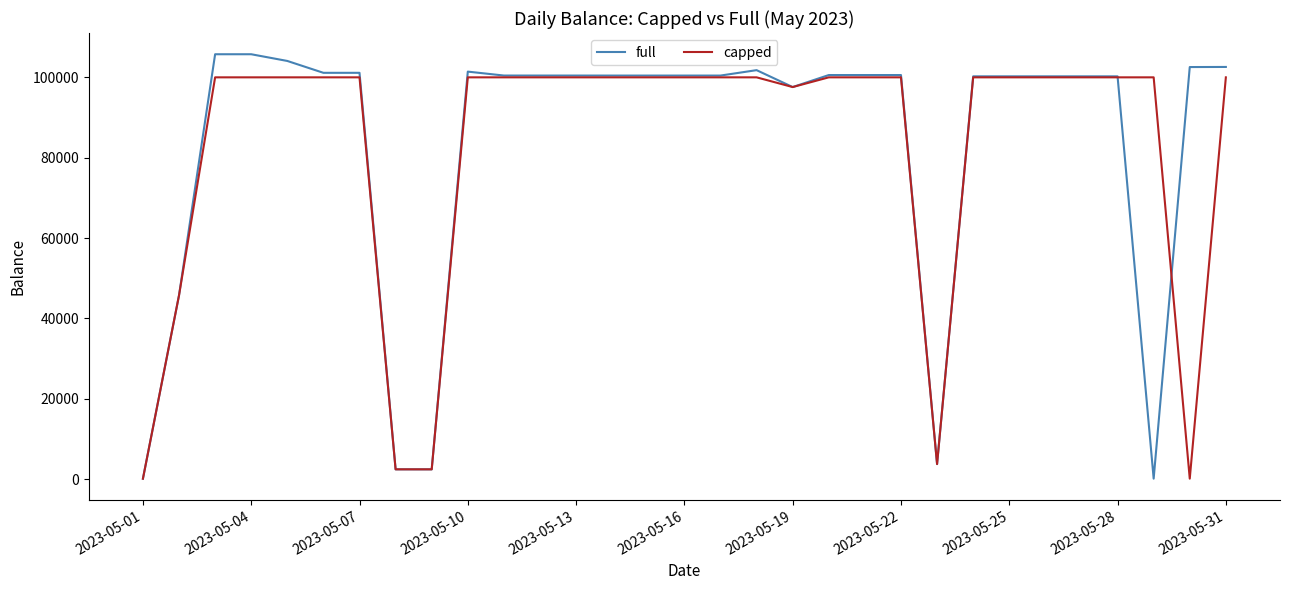

List the series in order of their peak value, lowest first.

capped, full